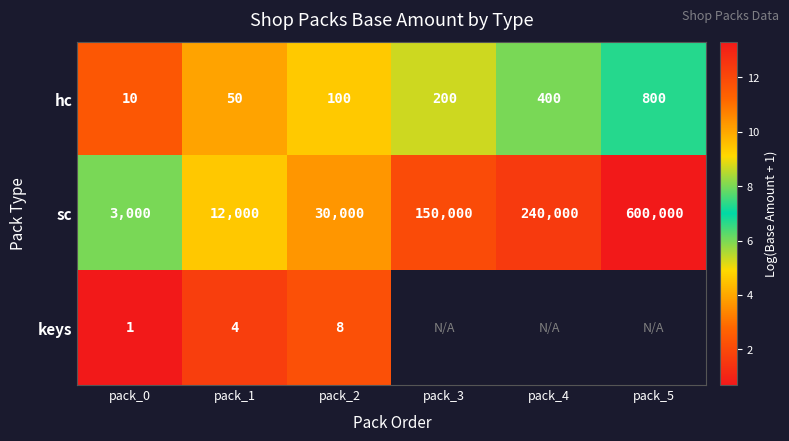

Between pack_0 and pack_2, which series saw the biggest shift?

sc